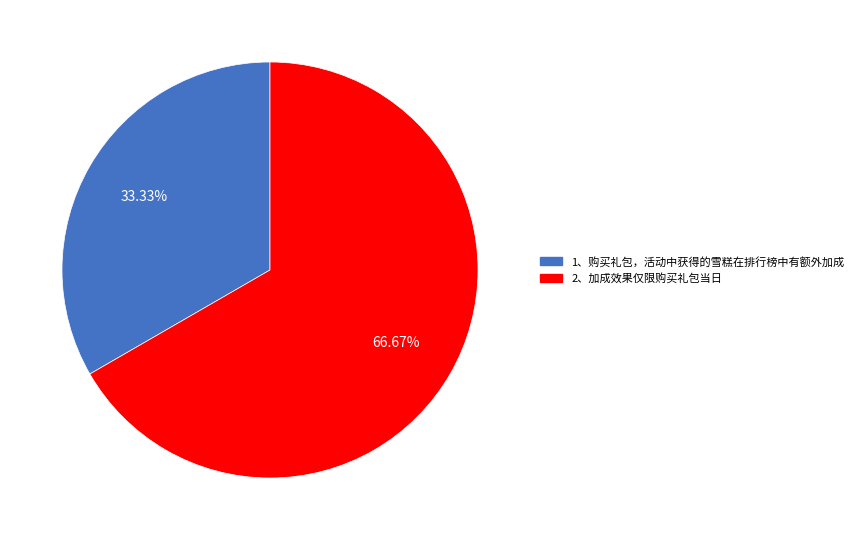

What is the largest slice in the pie chart?

2、加成效果仅限购买礼包当日